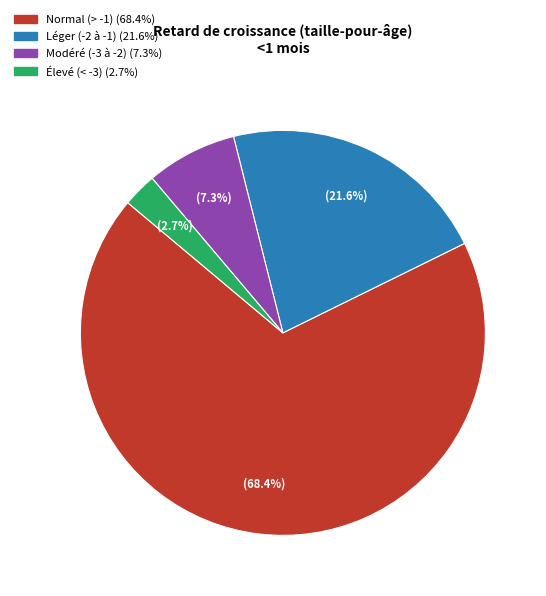

Does any single category account for the majority?

Yes